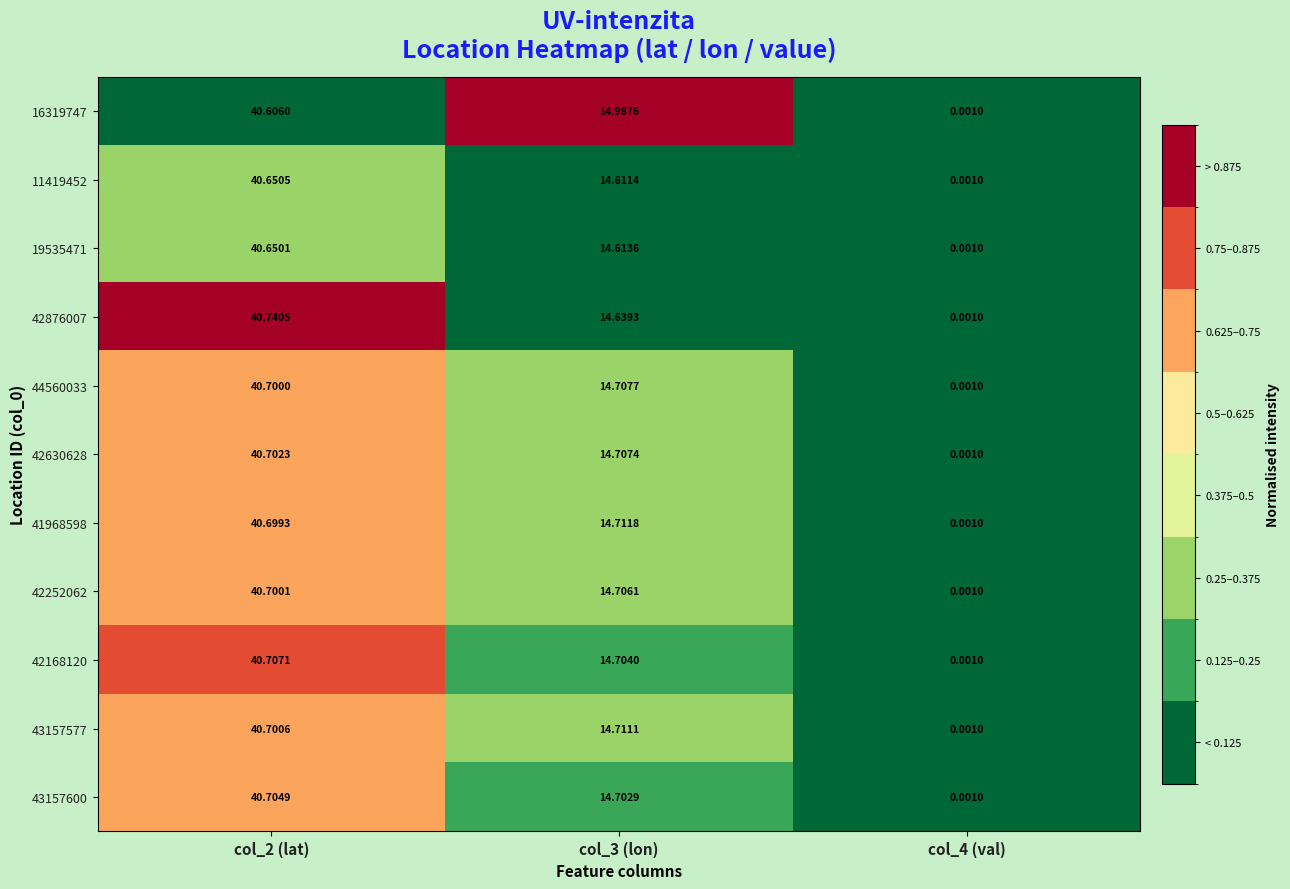

Is the value of 42168120 at col_4 (val) greater than the value of 42630628 at col_3 (lon)?

No